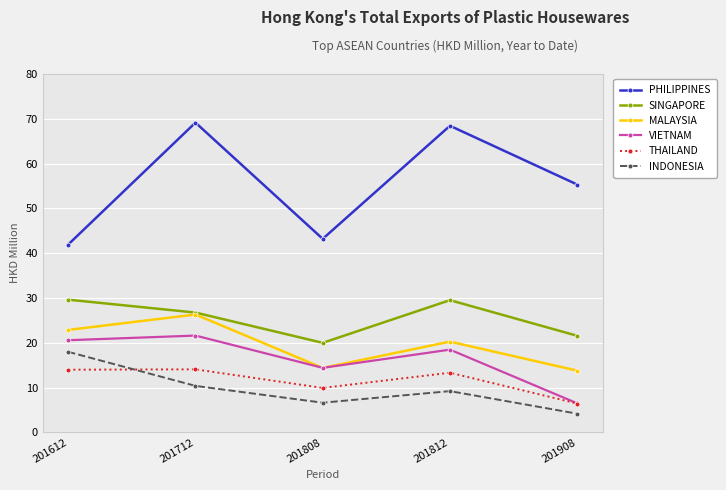

What is the difference between the maximum and second lowest values in the SINGAPORE series?

8.1